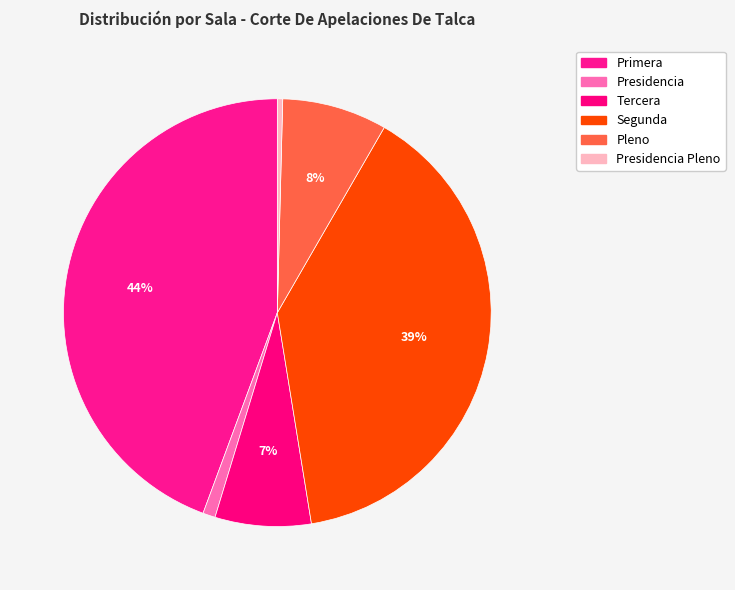

How much of the chart is everything except Primera?

55.6%